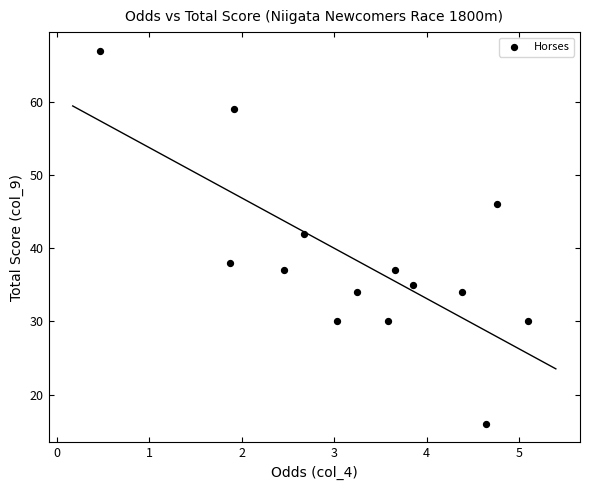

What is the range of Y values (max minus min)?

51